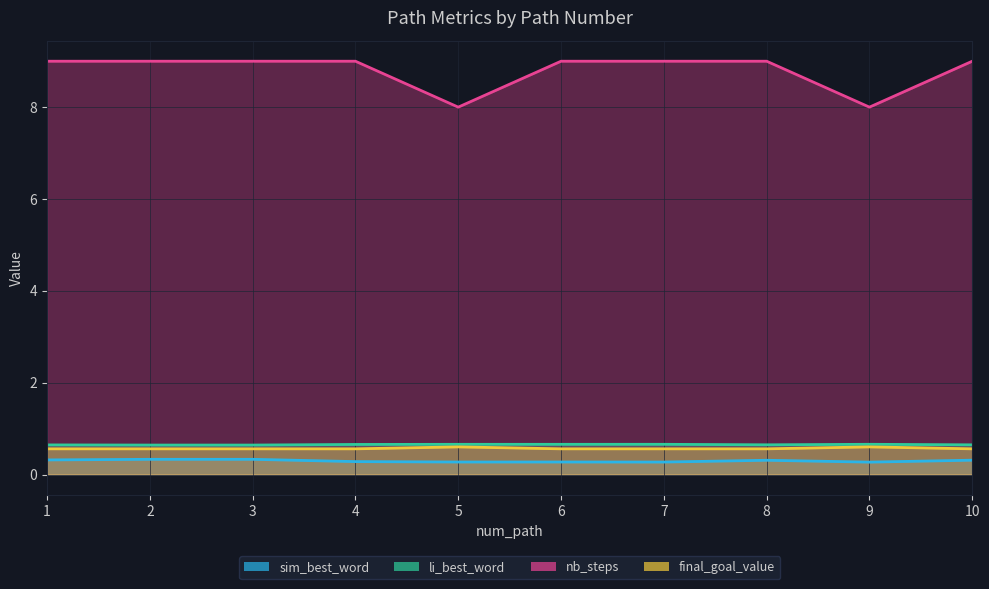

At how many categories does at least one series exceed 5?

10